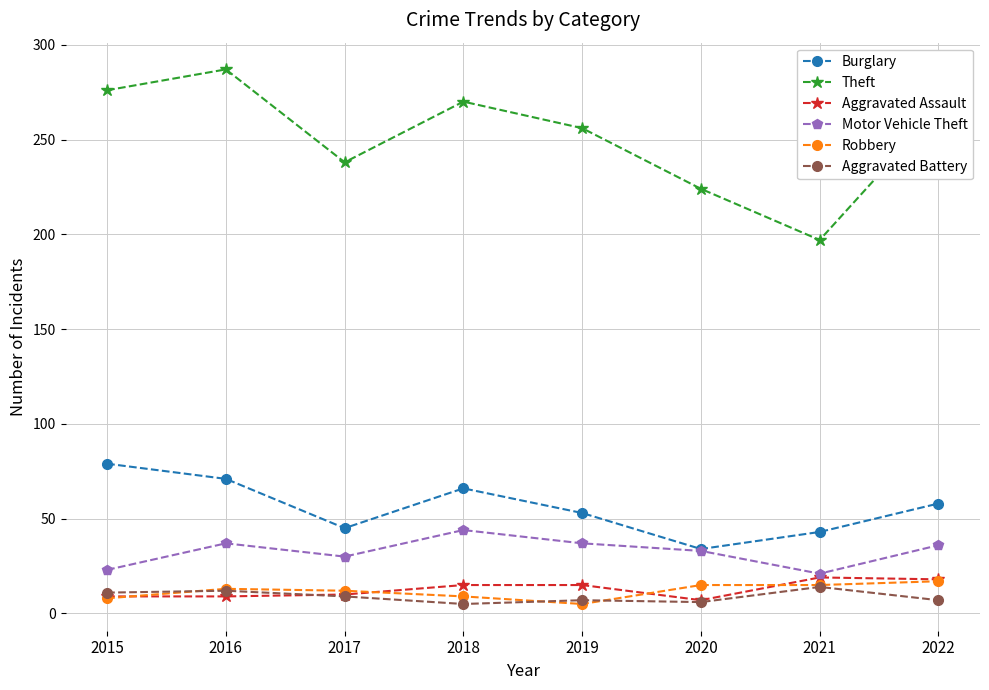

True or false: Motor Vehicle Theft has a value of 7 at 2020.

False